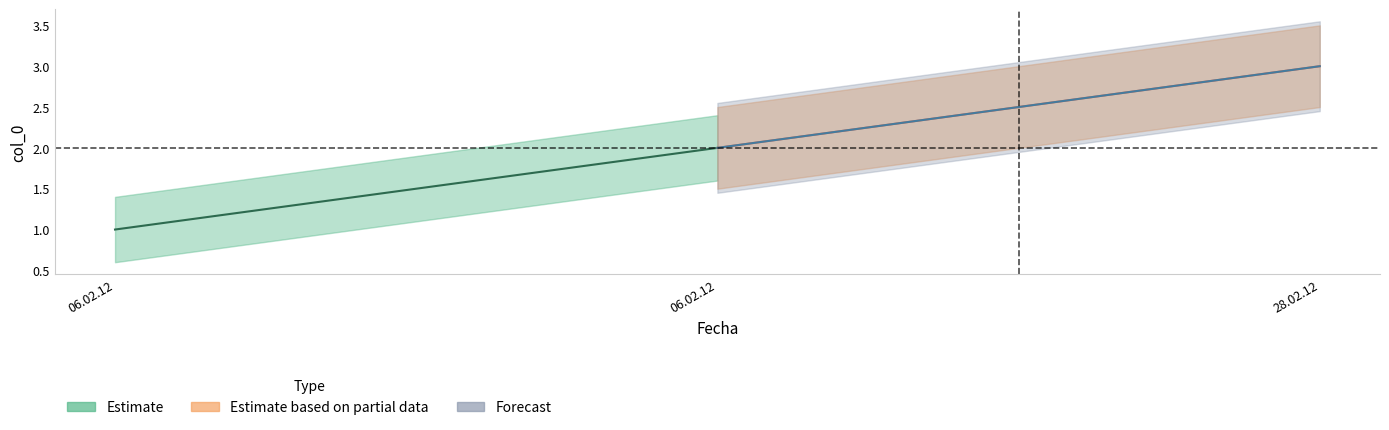

What is the value of the 1st point from the left?

1